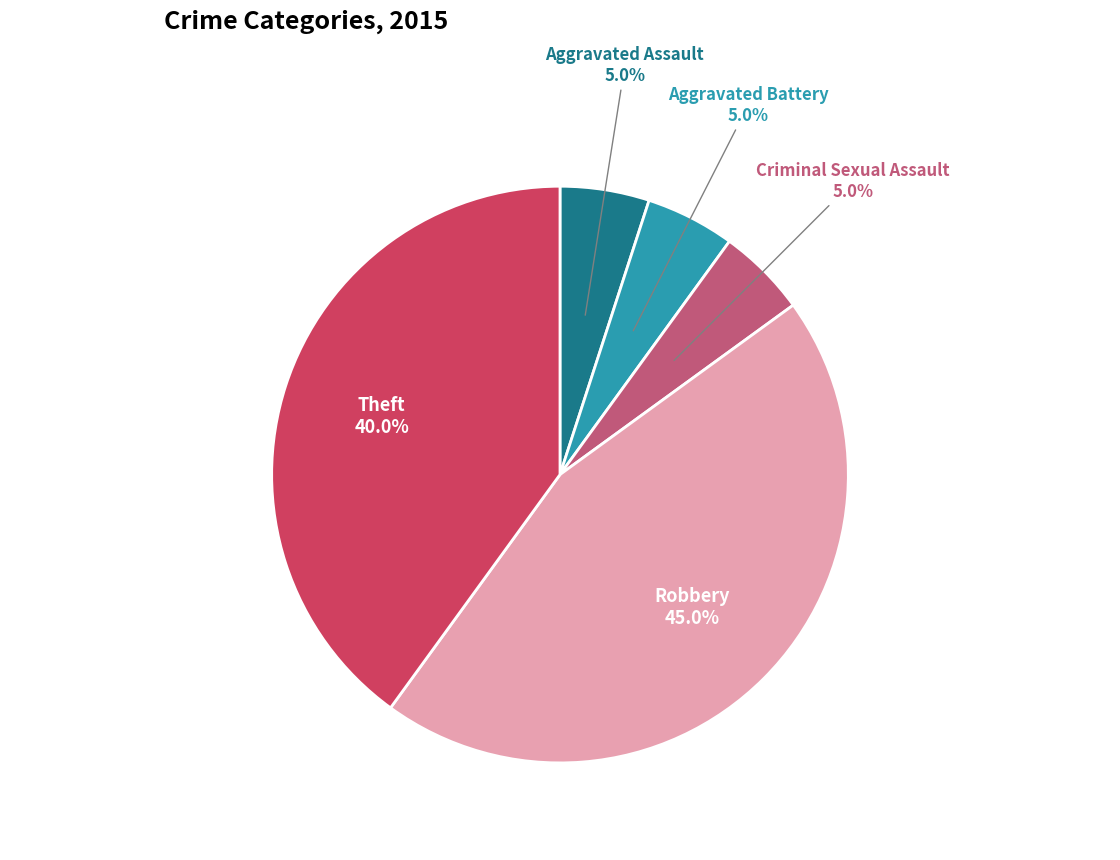

Is Robbery the majority of the pie?

No